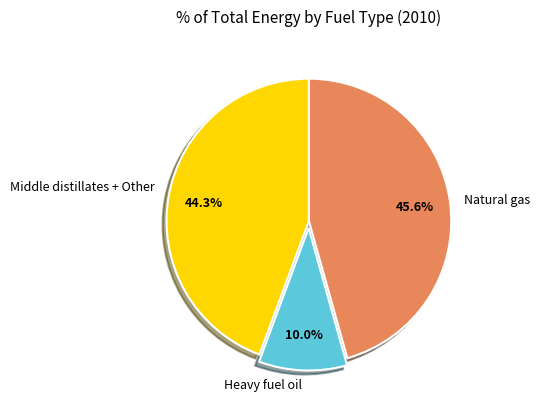

What percentage is NOT represented by Natural gas?

54.4%